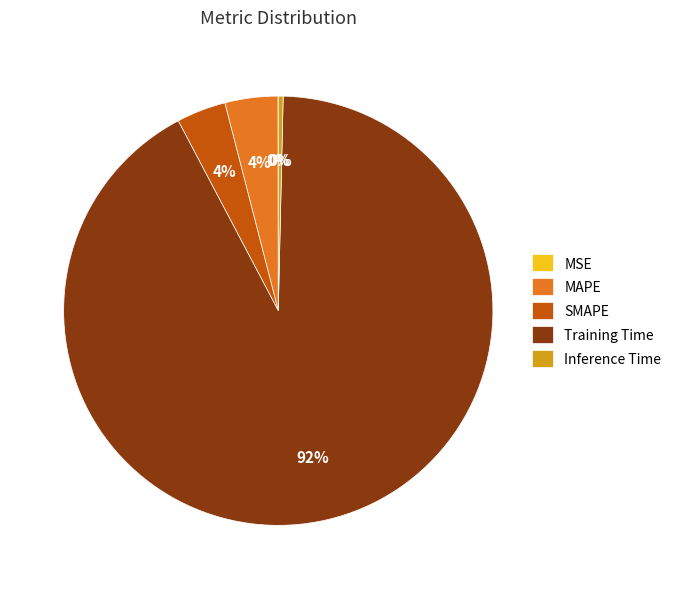

Which category accounts for the majority?

Training Time